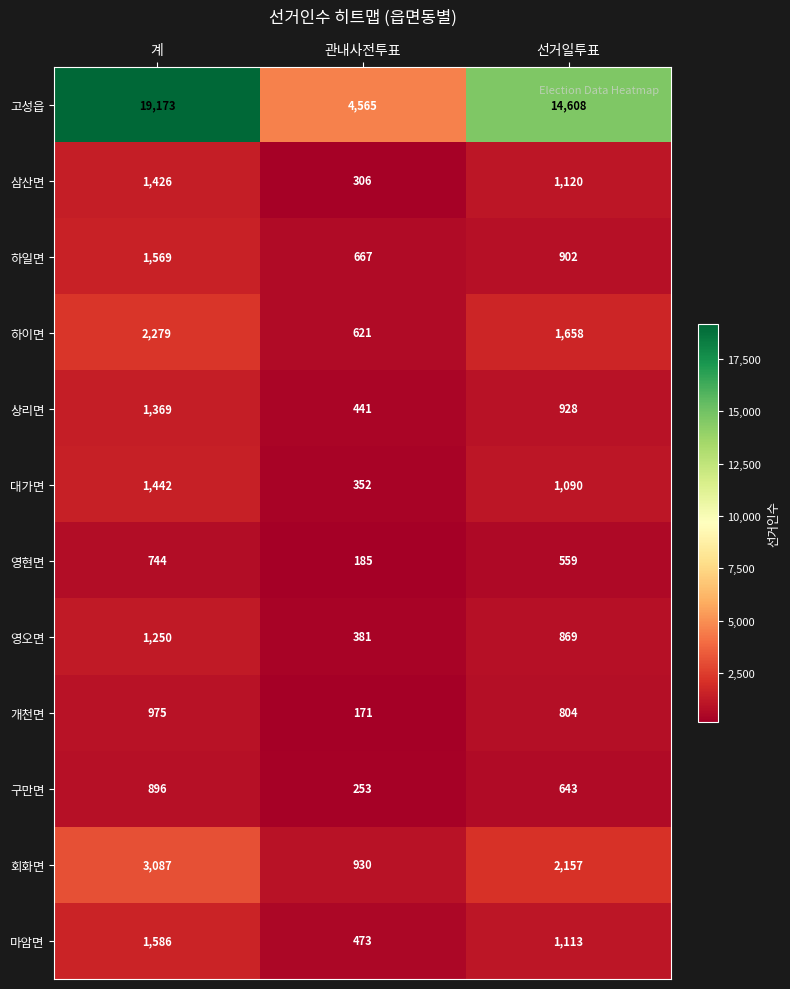

Which series has the largest total across all categories?

고성읍